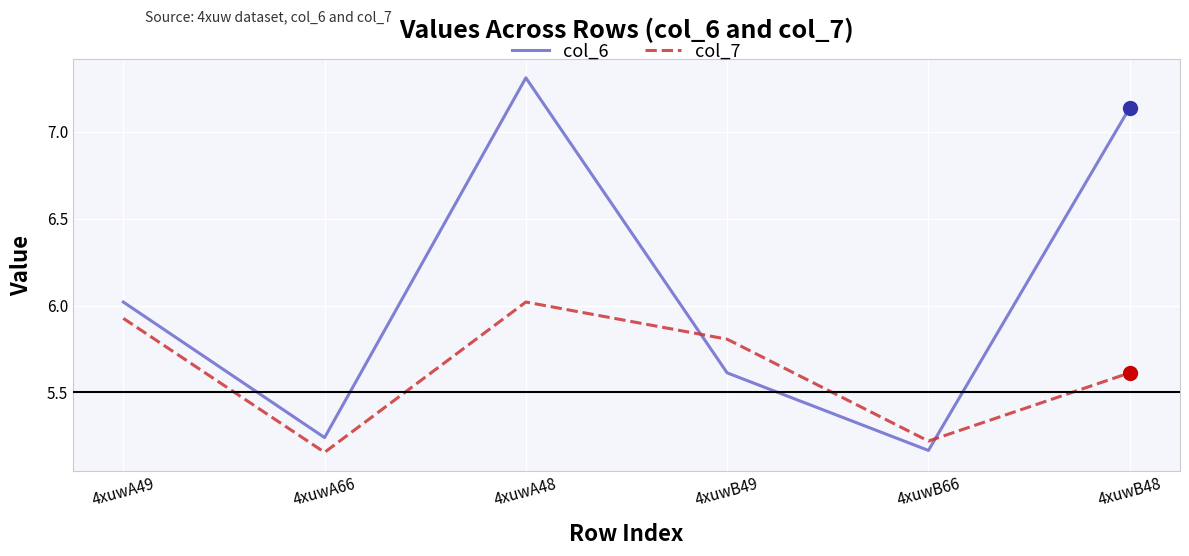

How many interior local peaks does the col_7 series have?

1